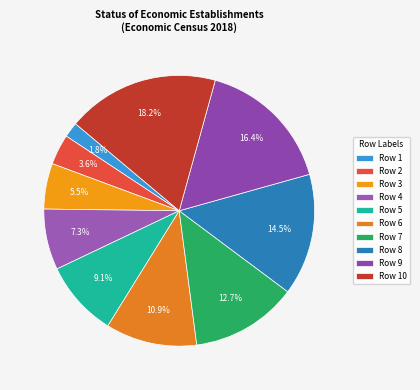

Which category has the smallest portion of the pie?

Row 1